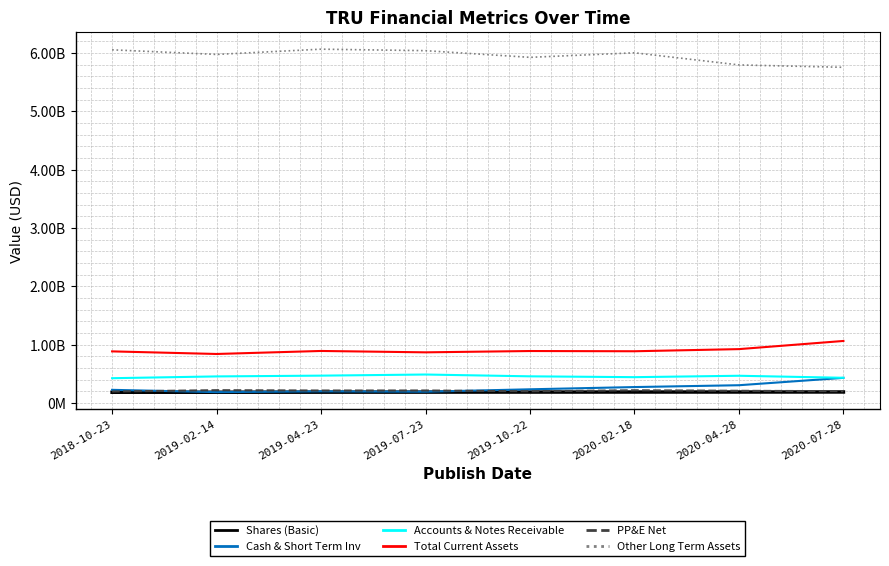

At which label does Shares (Basic) first exceed 188200000?

2020-02-18